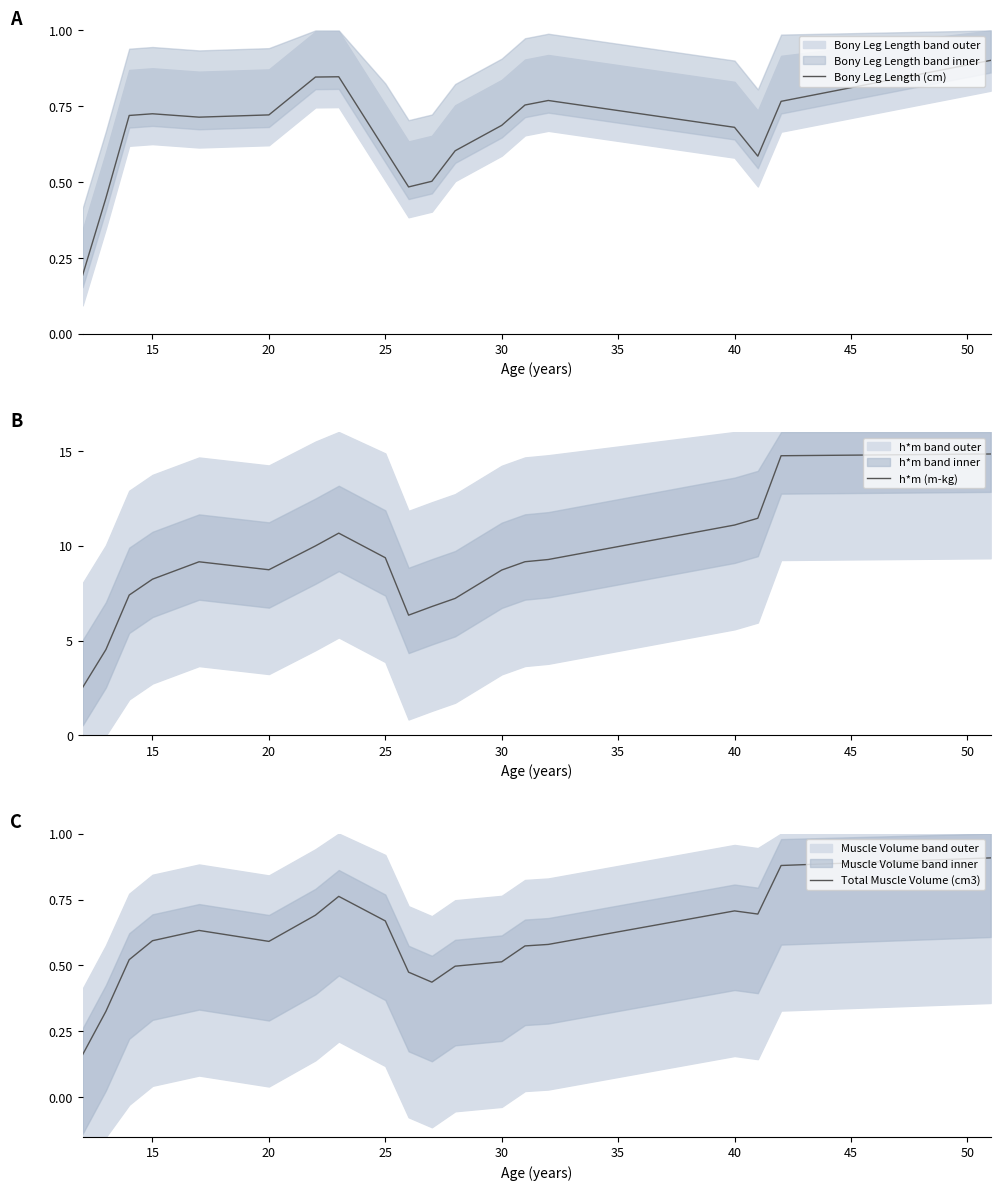

True or false: Total Muscle Volume (cm3) has a value of 0.9 at 15.

False